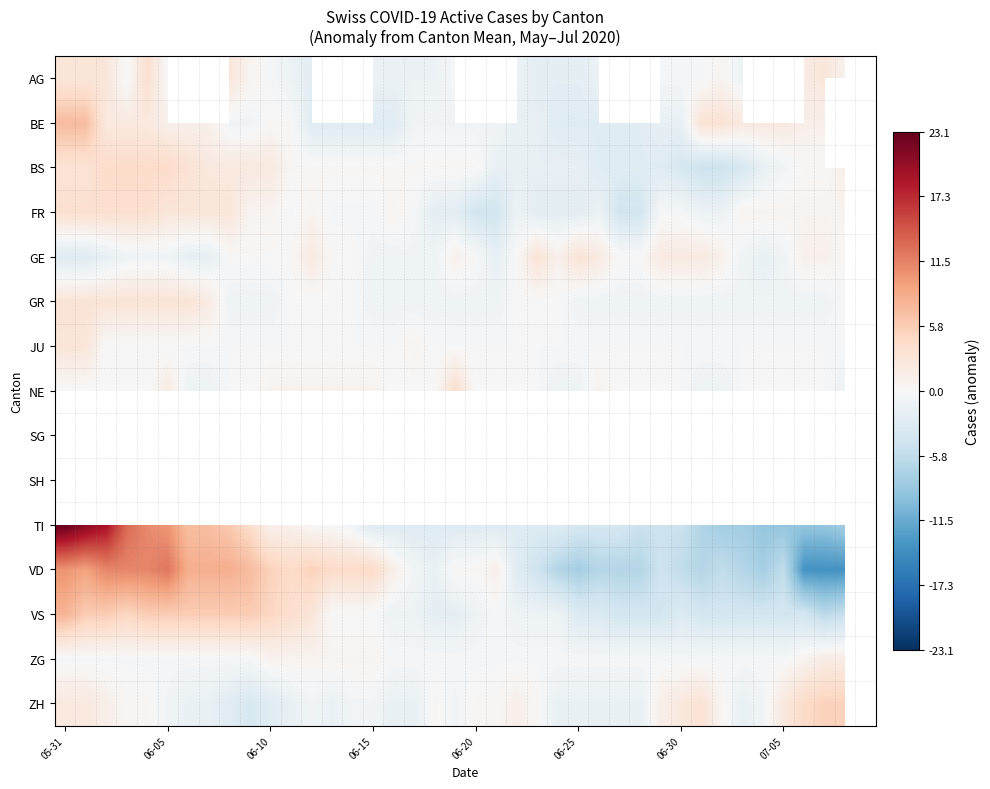

What is the smallest value displayed?

-13.7